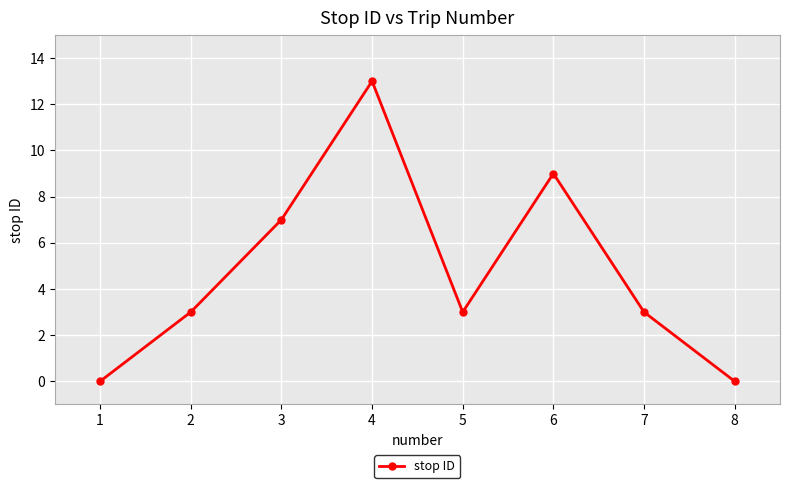

Reading left to right, transcribe all the data shown in this chart.

1=0	2=3	3=7	4=13	5=3	6=9	7=3	8=0